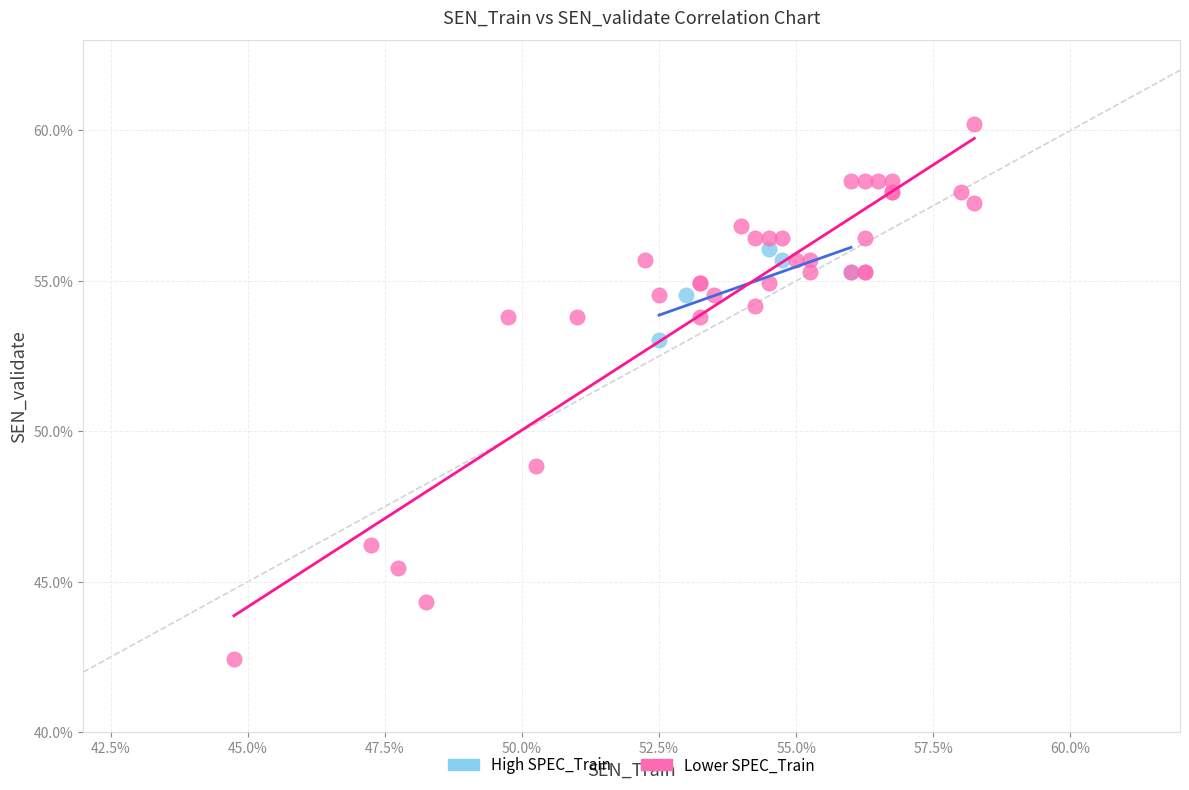

What are all the series names shown in the legend?

High SPEC_Train, Lower SPEC_Train